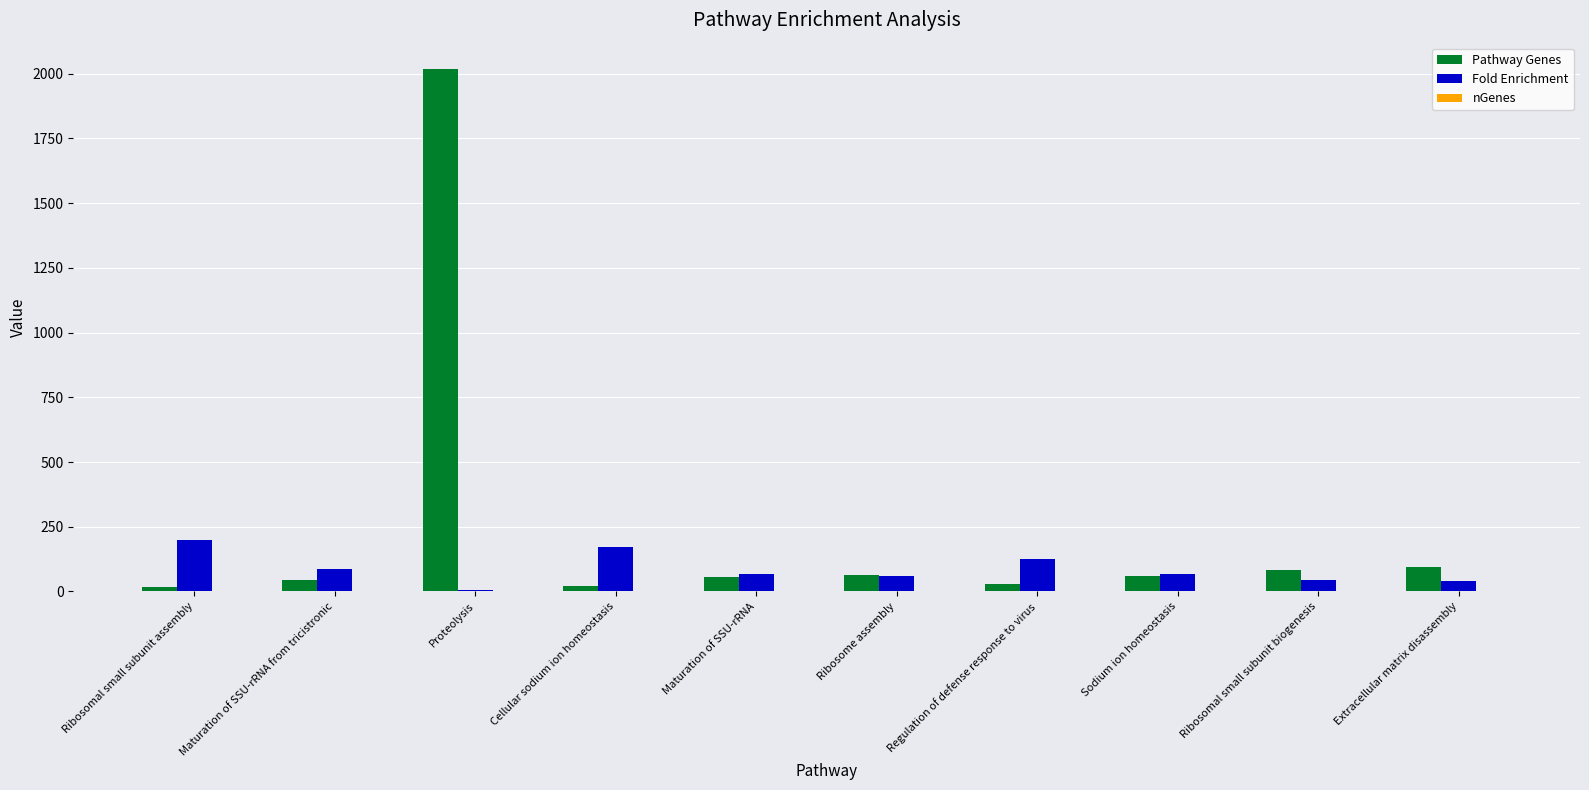

What is the sum of all Fold Enrichment values?

870.5